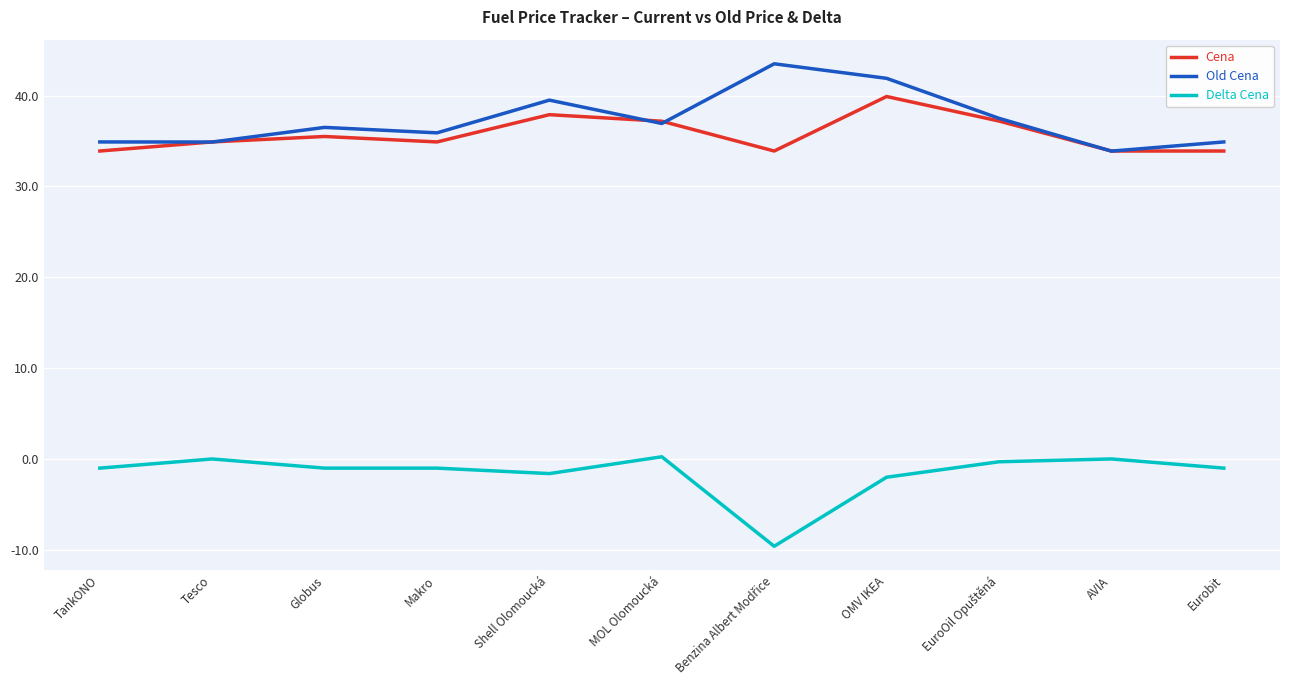

Is this an area chart (filled region under the line)?

No